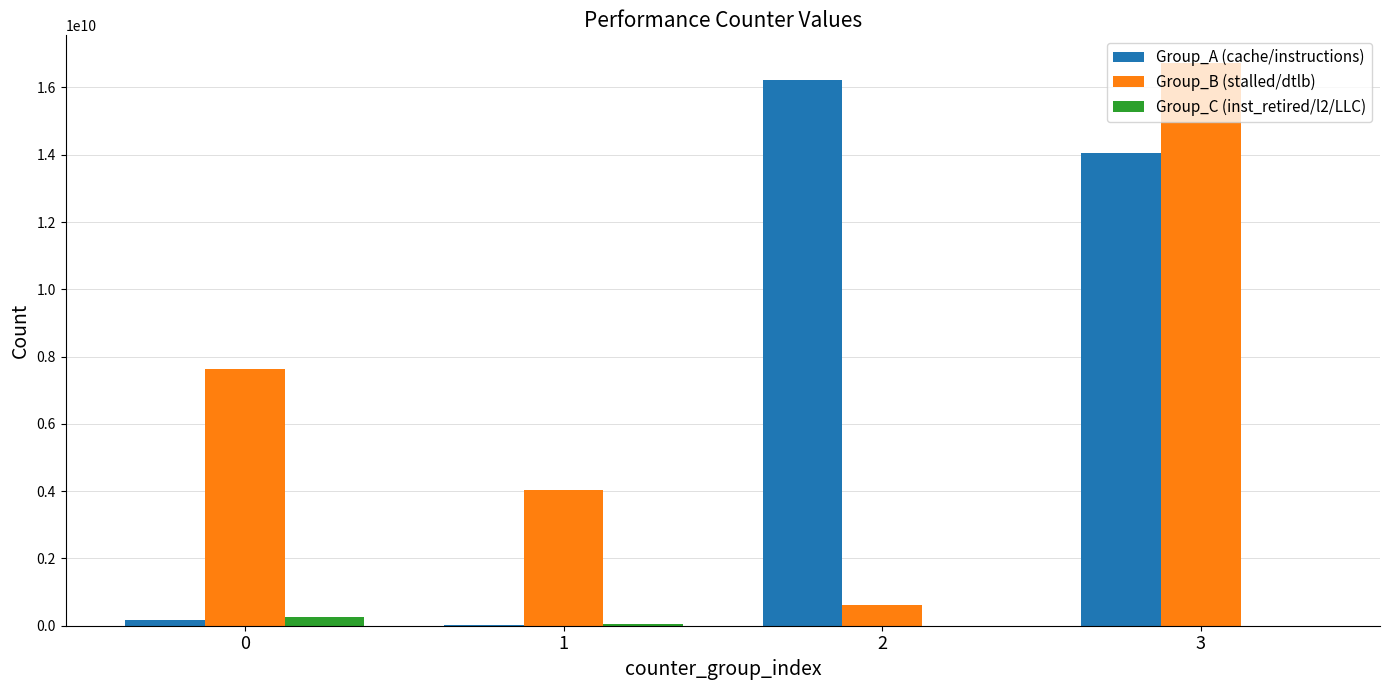

Between 0 and 2, which series saw the biggest shift?

Group_A (cache/instructions)